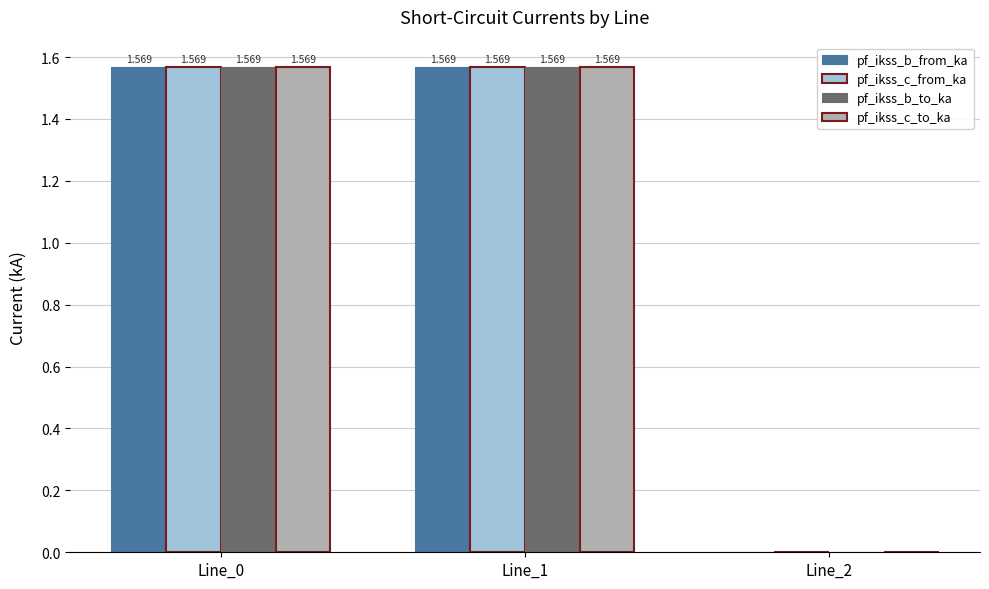

What is the average value of the pf_ikss_b_from_ka series?

1.0